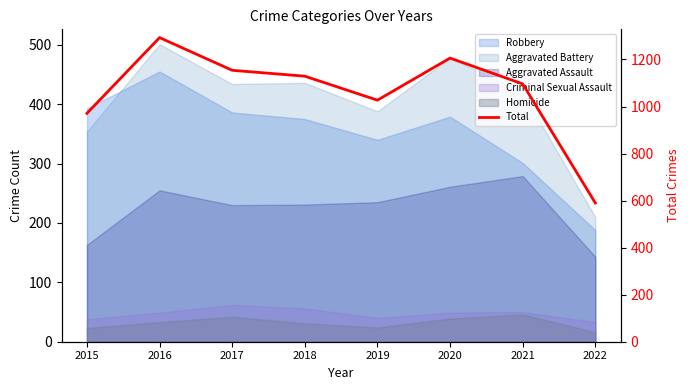

Reading left to right, extract all data points from this chart.

2015=971	2016=1293	2017=1154	2018=1129	2019=1027	2020=1206	2021=1096	2022=590